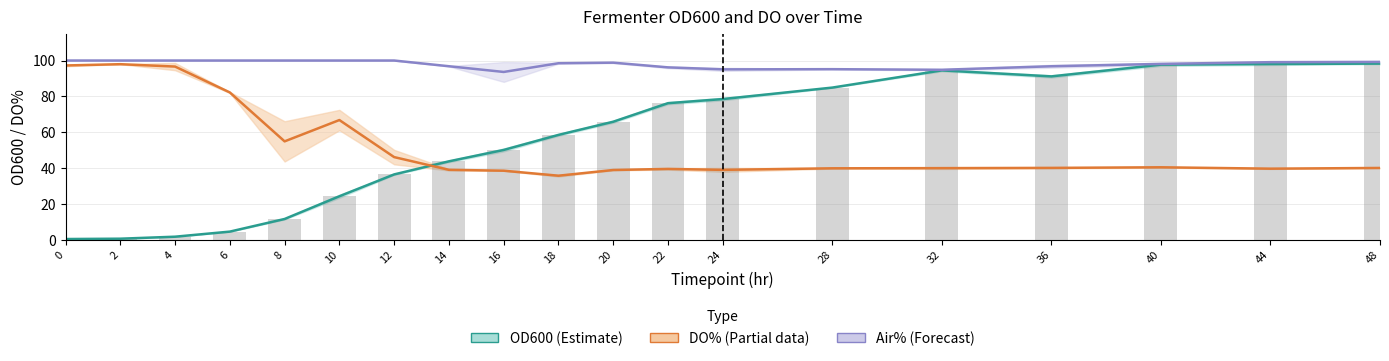

The value of Air% mean at 0 is 50.9. True or false?

False